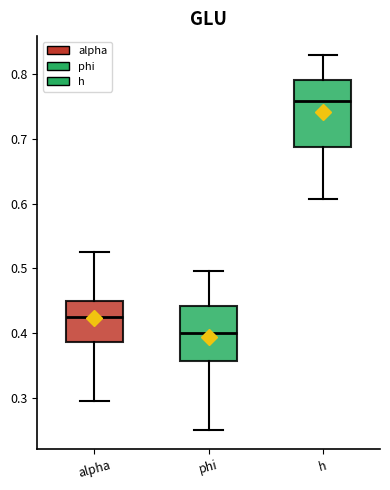

Which box is the tallest, from its lower edge to its upper edge?

h